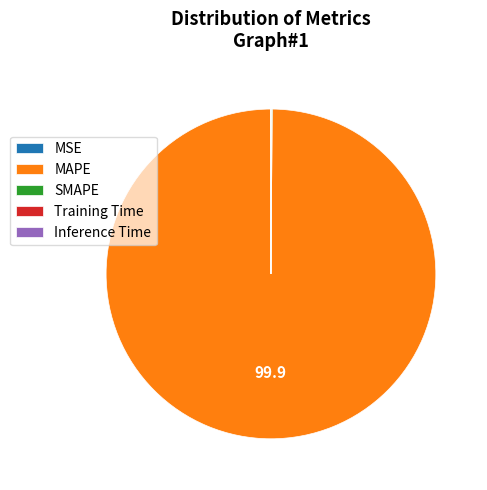

True or false: MAPE accounts for 100% of the total.

True